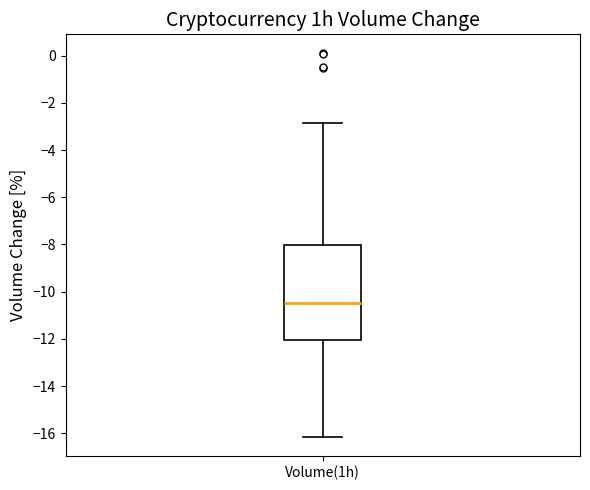

Read this box plot against the y-axis: the position of the median line, the range covered by the box, and the ends of both whiskers. The values are not printed on the chart, so give them approximately, as read against the axis.

median -10.4, box -12.0 to -8.0, whiskers -16.2 to -2.8